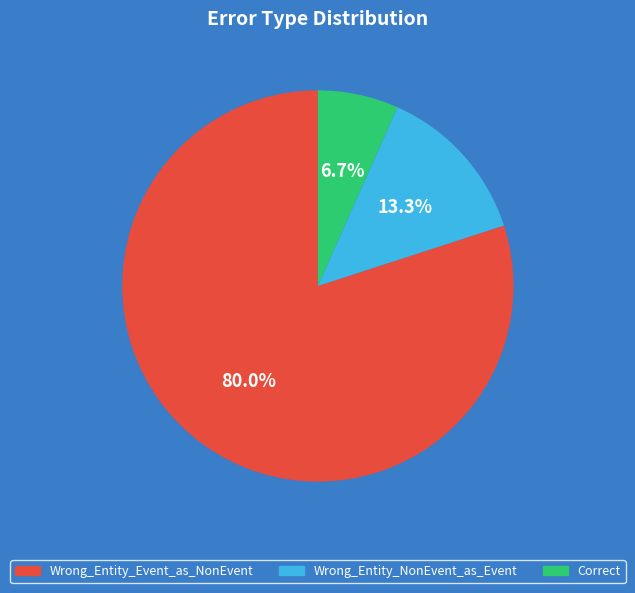

True or false: Correct accounts for 7% of the total.

True